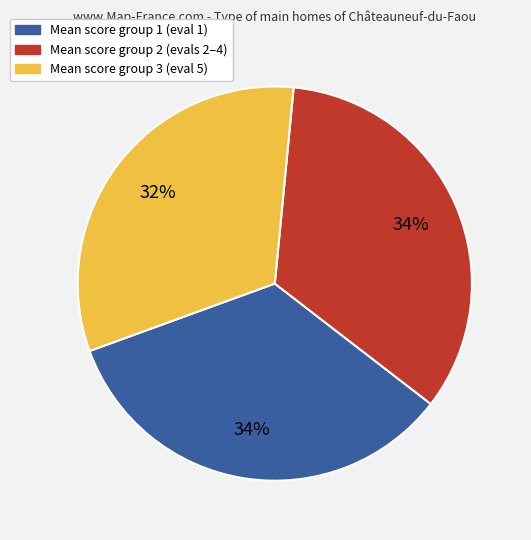

Is there a majority slice in this chart?

No